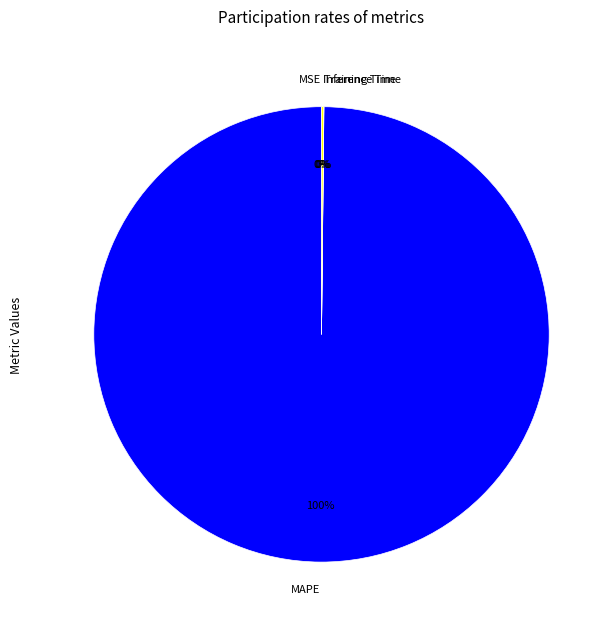

To the nearest percent, what is the average slice percentage?

25%